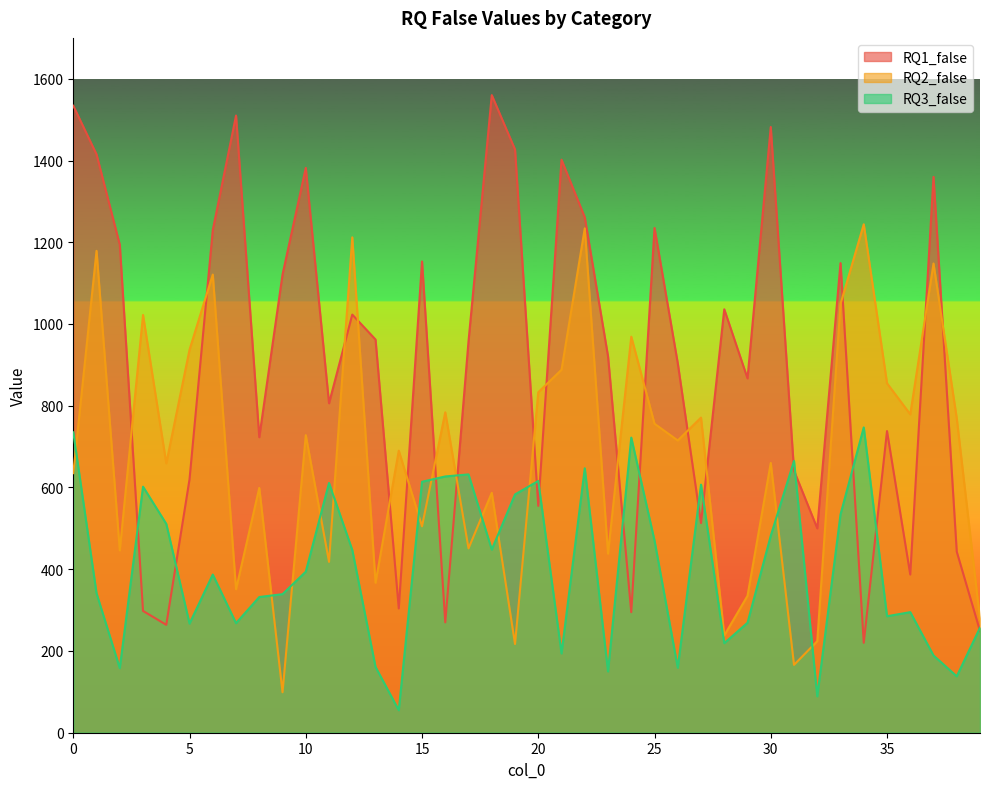

How many data points in RQ2_false are less than 715?

20